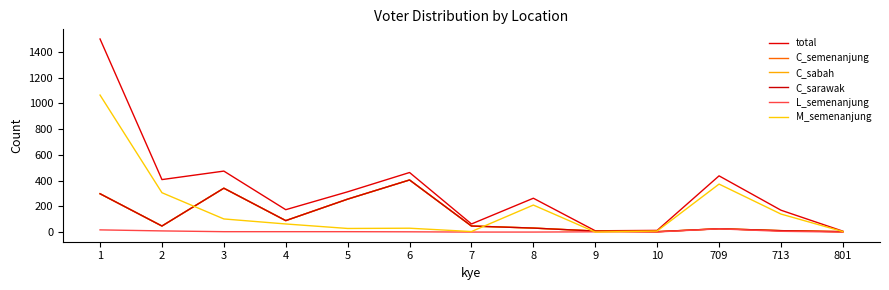

At which category does the chart reach its peak across all series?

1